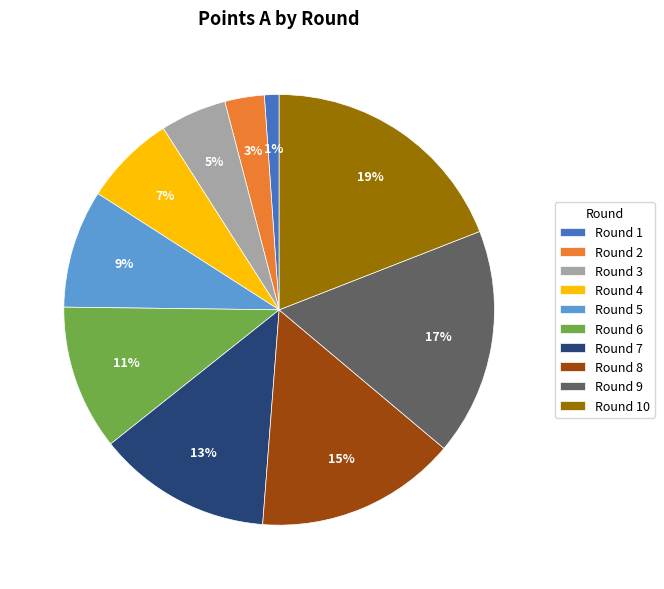

To the nearest percent, what is the difference between the Round 8 and Round 7 slice percentages?

2%